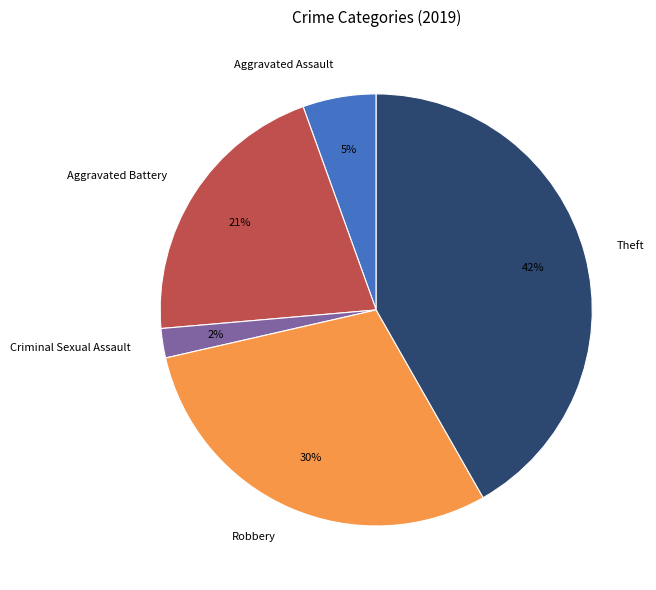

Which slice is the smallest?

Criminal Sexual Assault